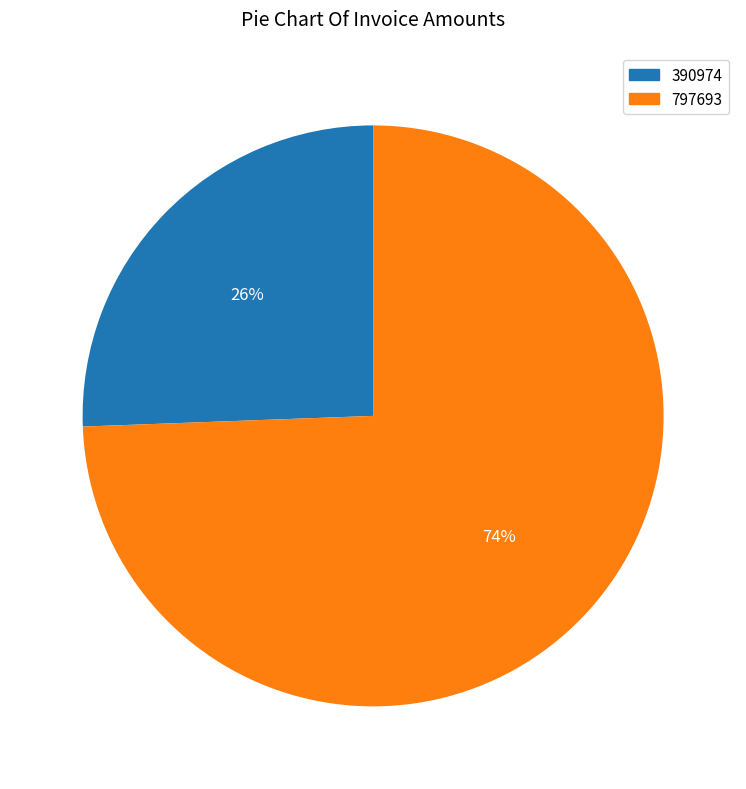

Between 797693 and 390974, which is larger?

797693